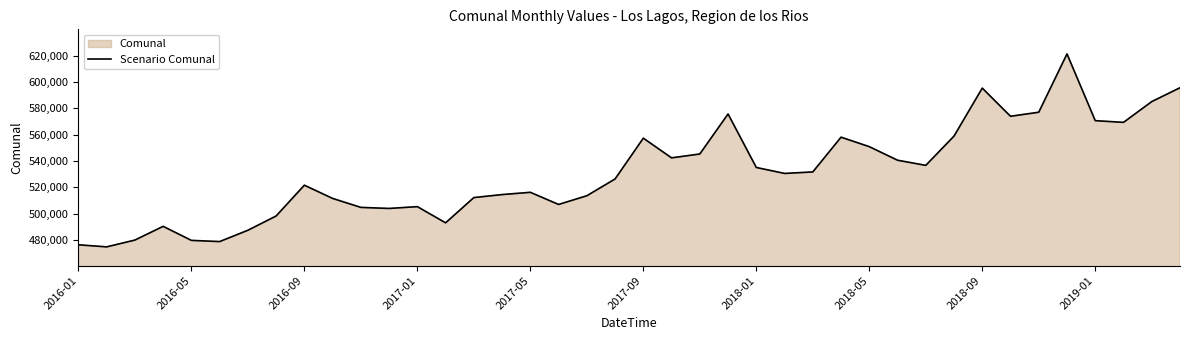

What is the sum of the values at 2018-09 and 2016-09?

1116922